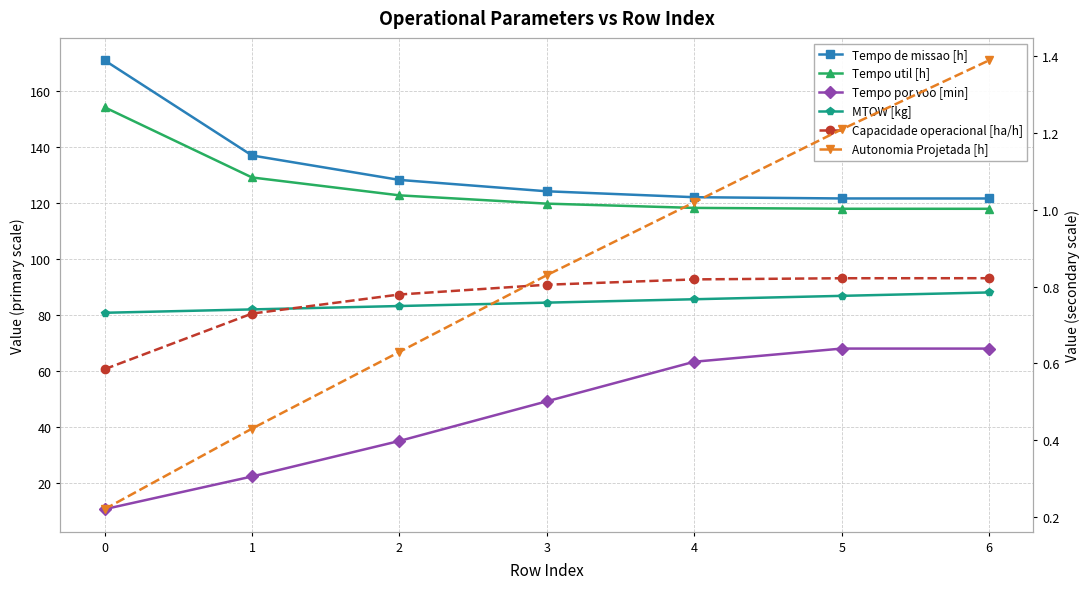

Is the value of Capacidade operacional [ha/h] at 3 greater than the value of Tempo util [h] at 5?

No